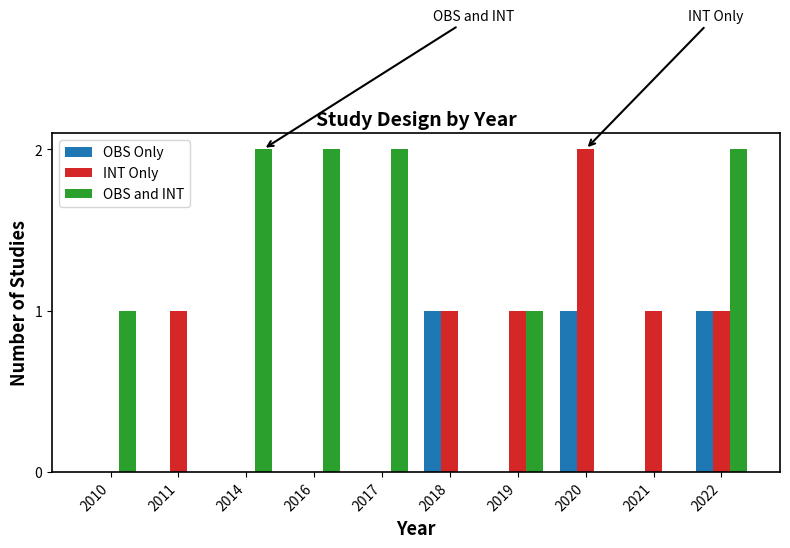

True or false: OBS and INT has a value of 3 at 2017.

False